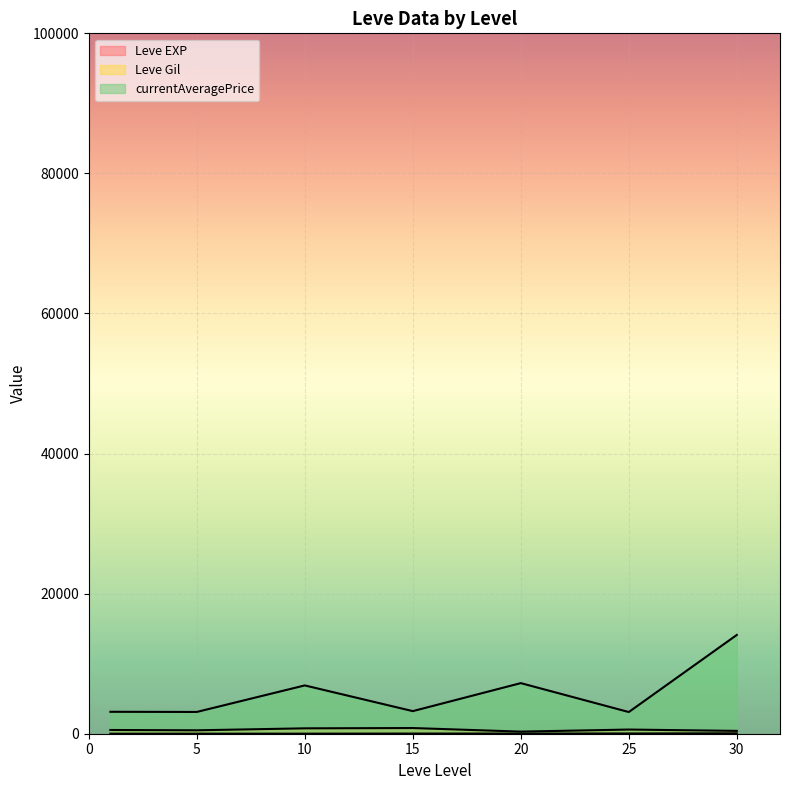

The Leve EXP series shows 21 at 15. True or false?

True